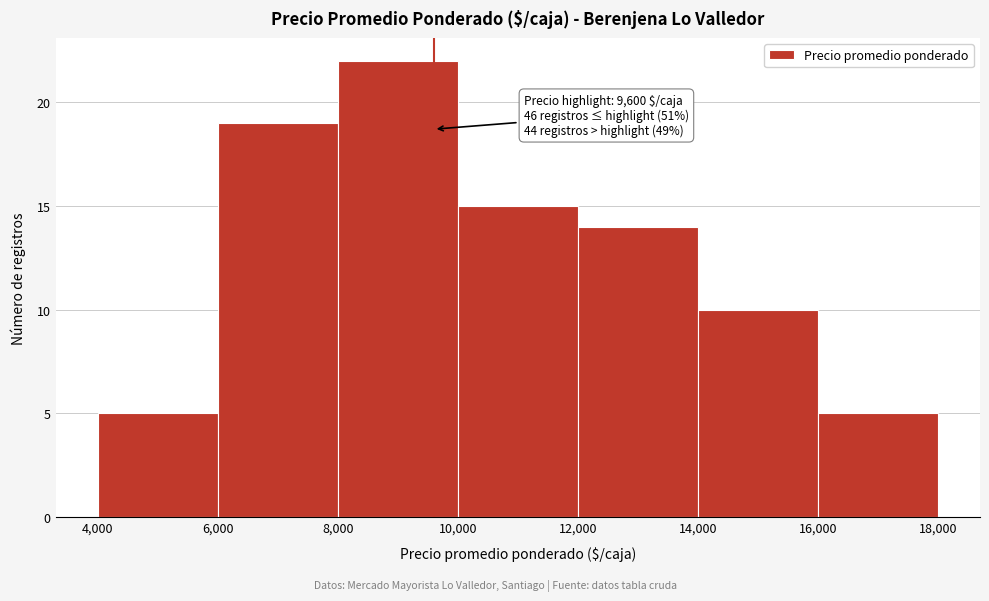

Over which range of the x-axis is the bar tallest?

8,000 to 10,000